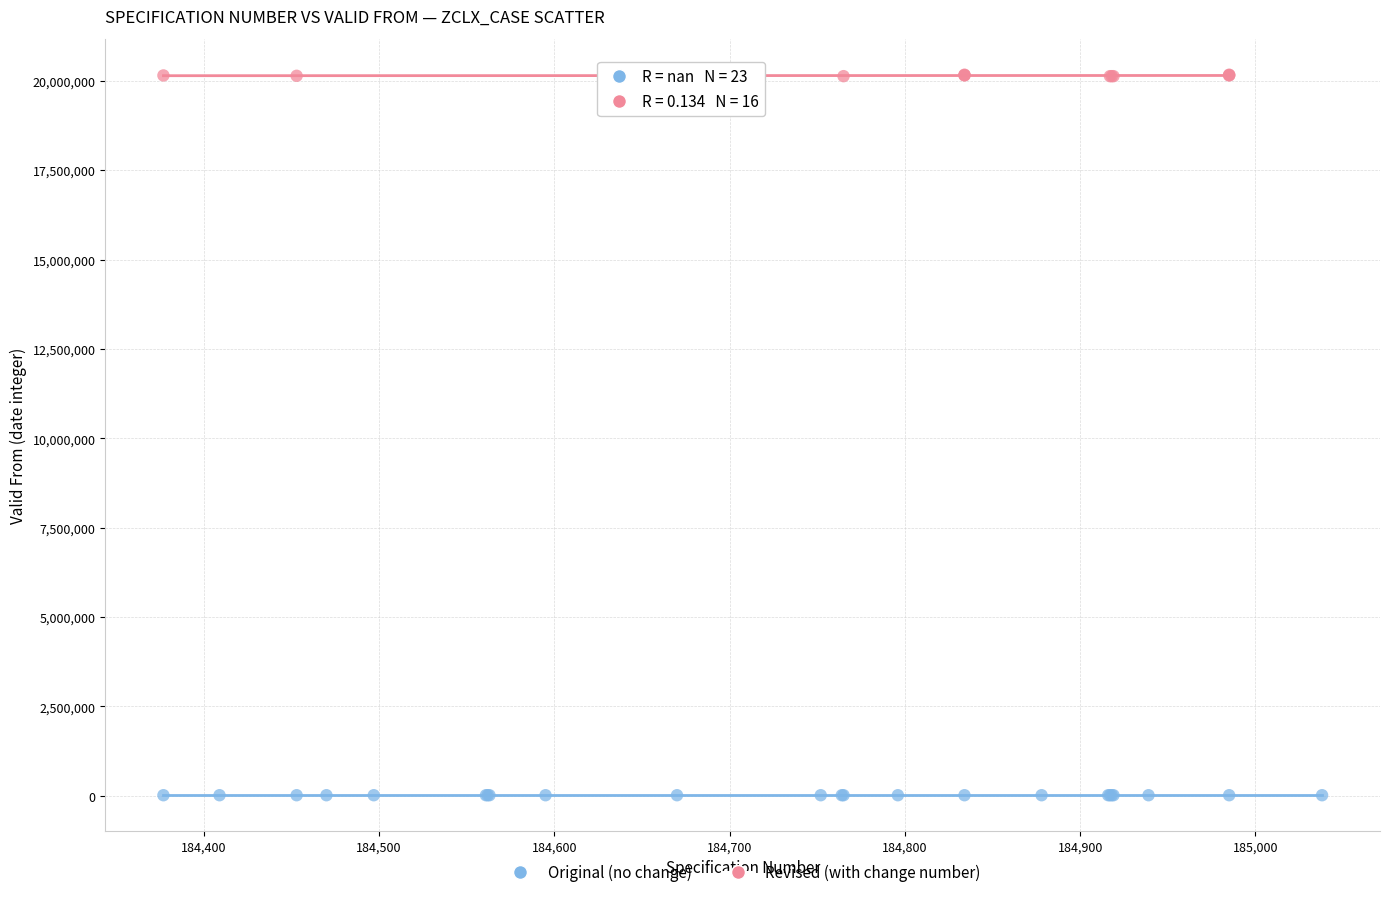

Which series contains the highest Y value?

Revised (with change number)